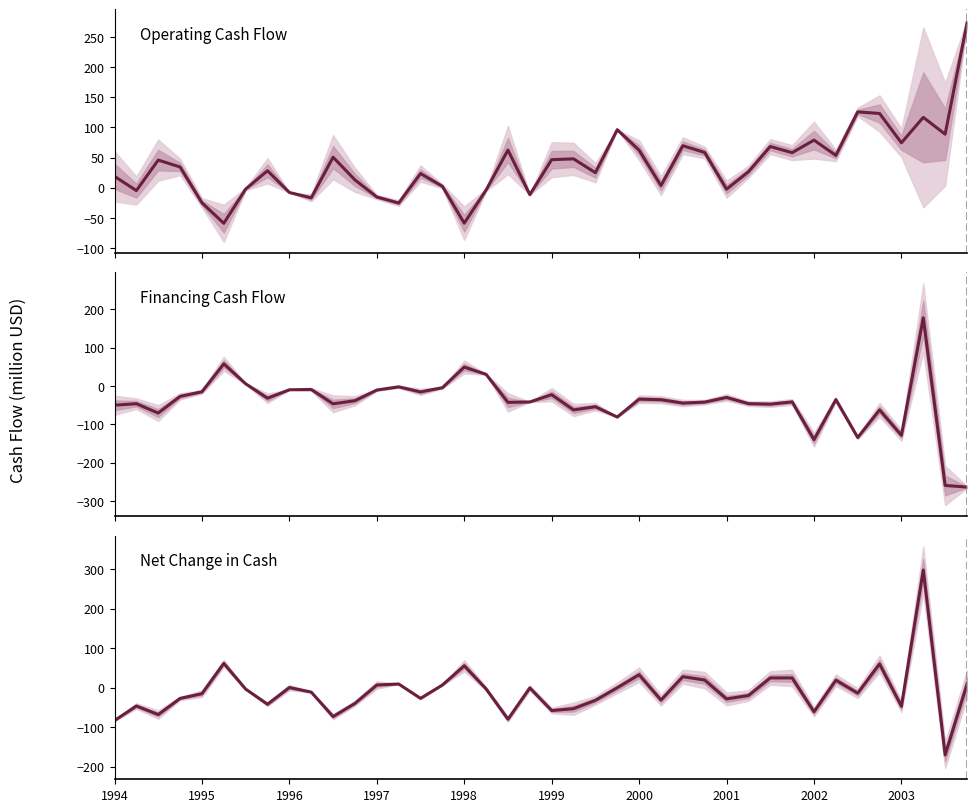

Is it true that Net Change in Cash equals 9.3 at 13?

True